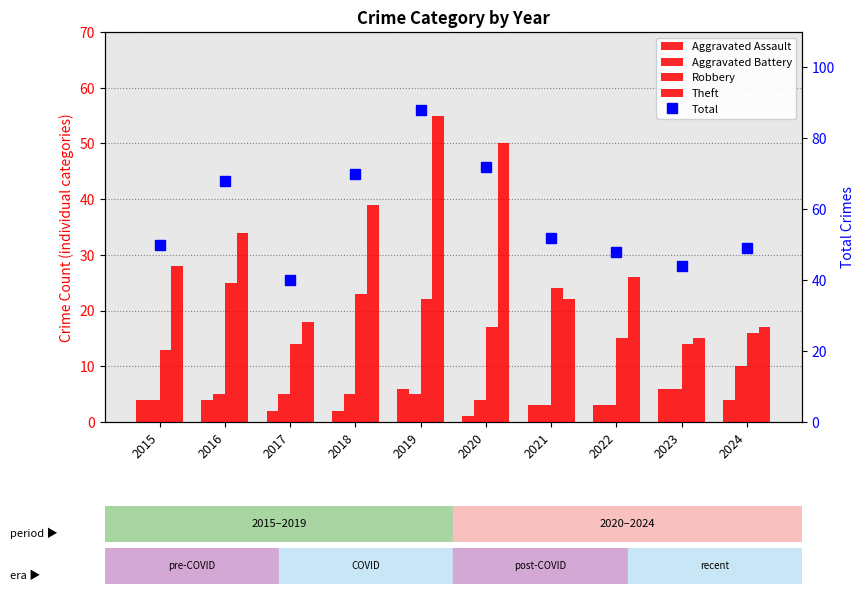

Which series has the largest total across all categories?

Total